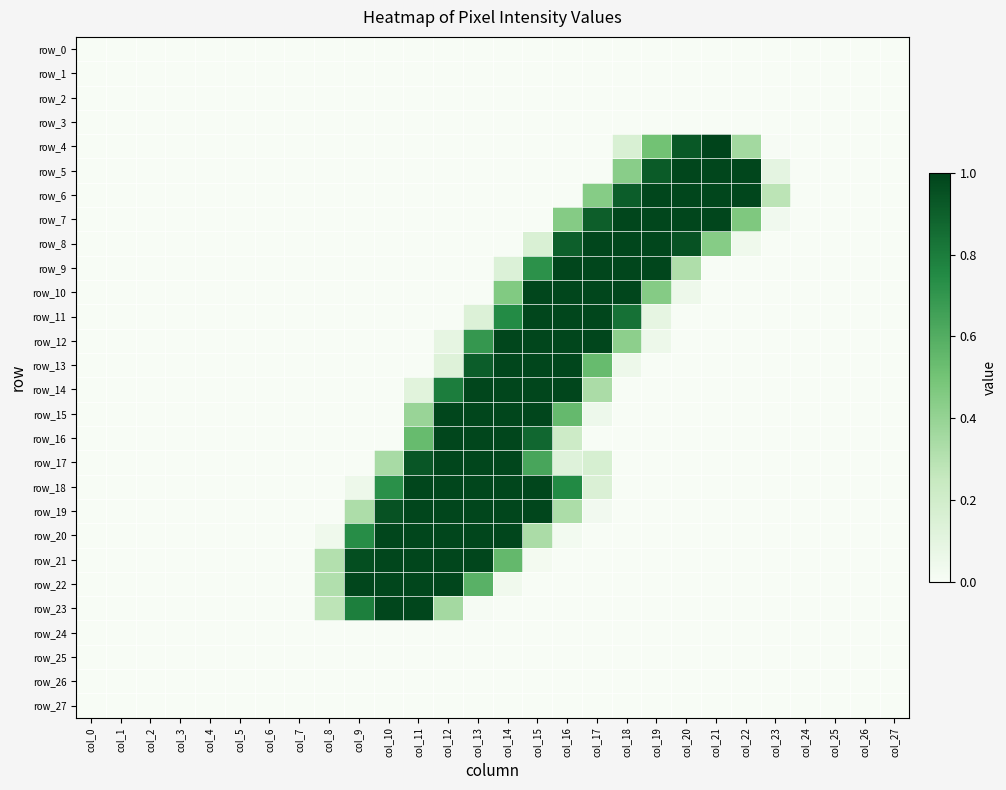

Count the number of categories in the chart.

28